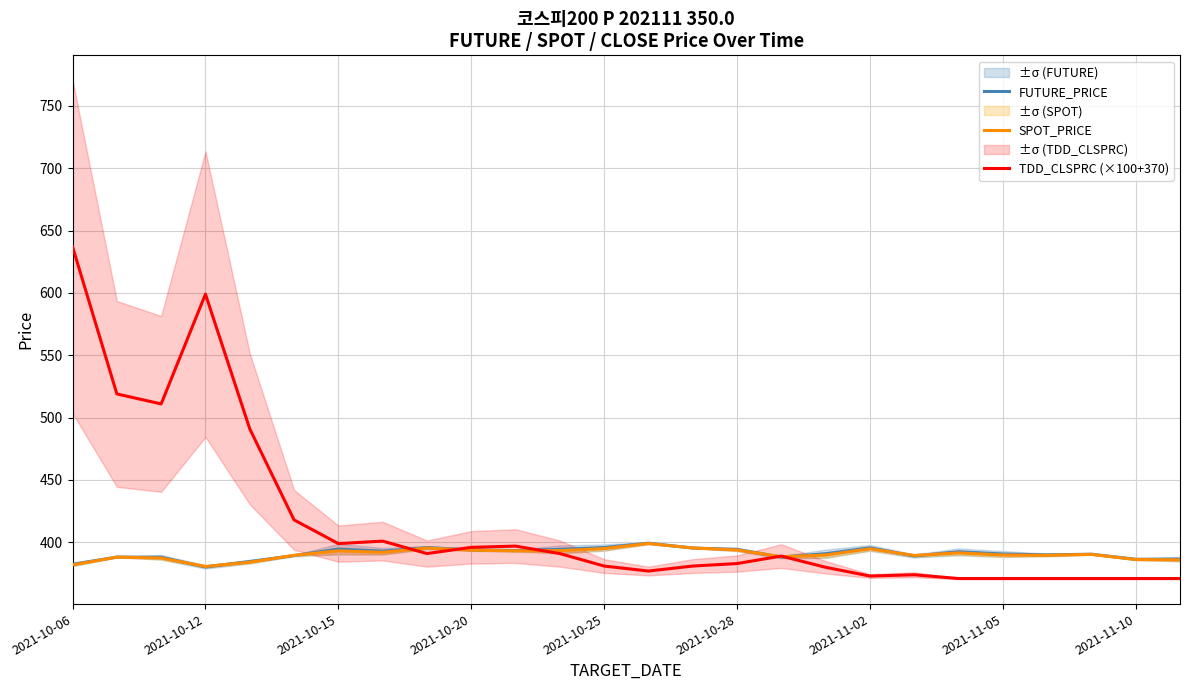

At which label is FUTURE_PRICE closest to 389?

19